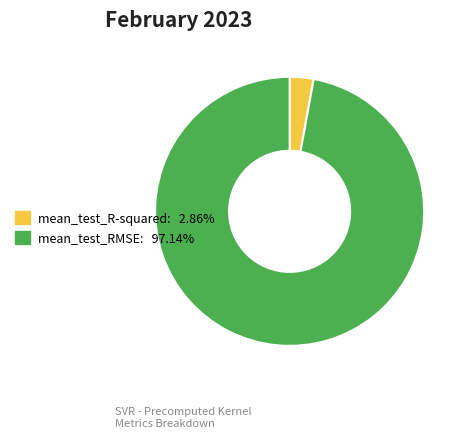

Does mean_test_RMSE account for over 50% of the chart?

Yes